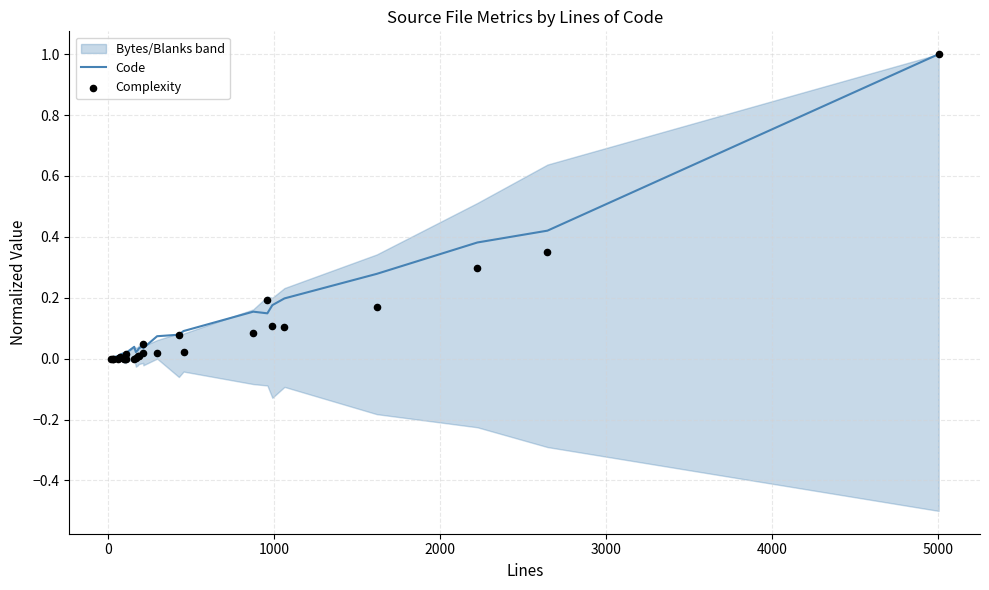

Which series has the largest total across all categories?

Code